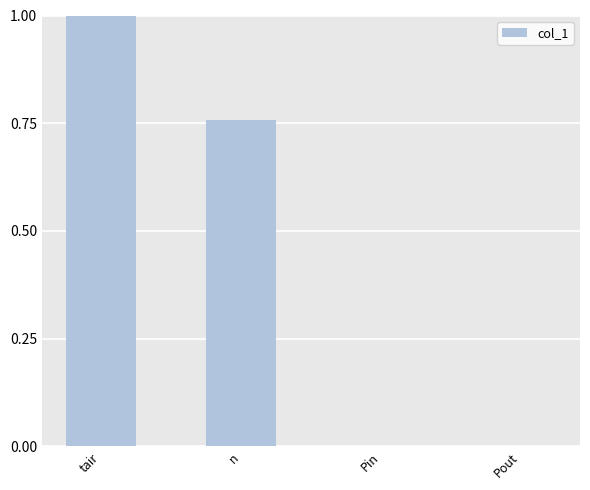

The value at Pout is 0.0. True or false?

True